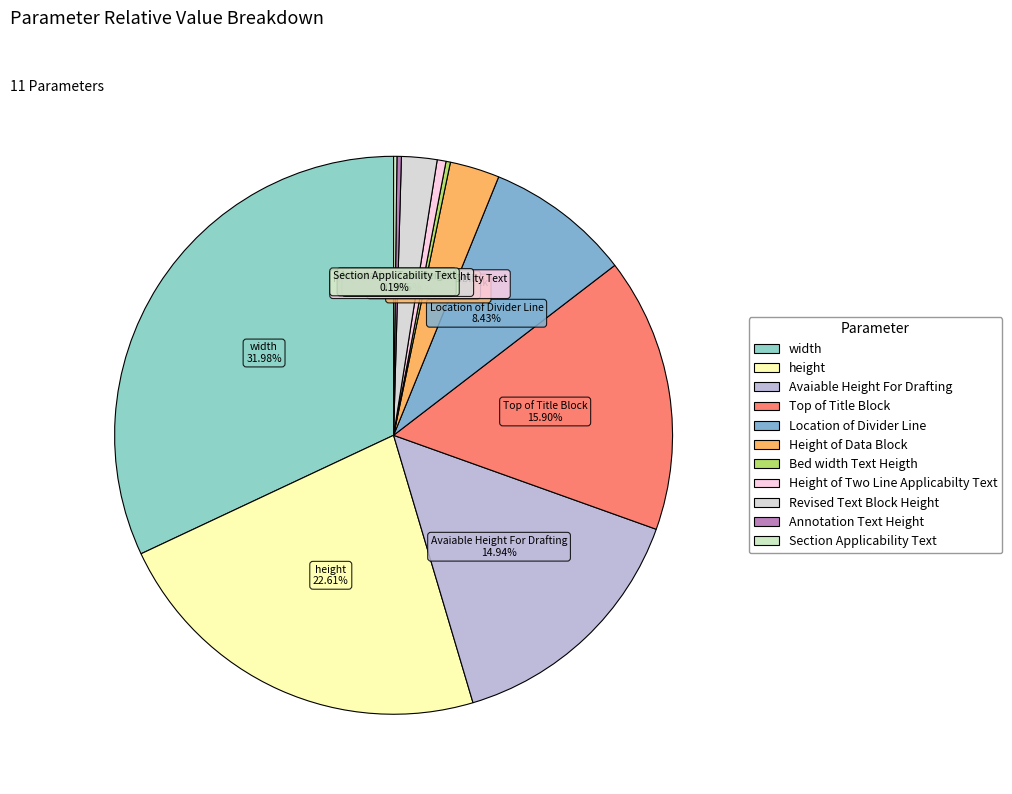

Is there a majority slice in this chart?

No